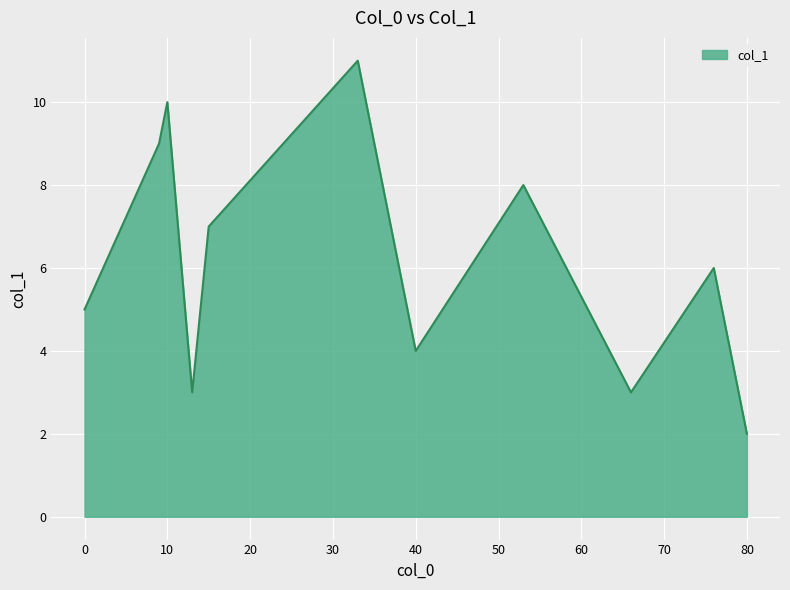

How many lines are shown in the chart?

1